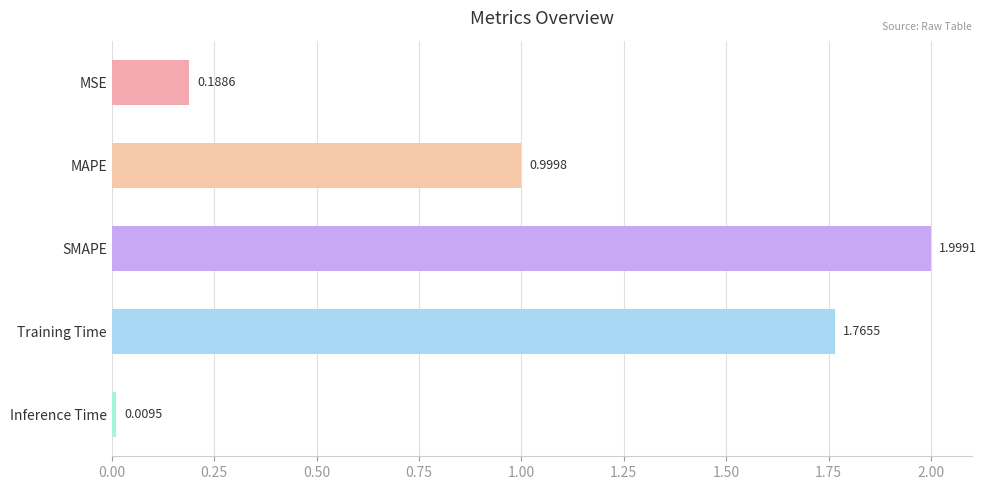

Which label corresponds to the smallest value in the chart?

Inference Time